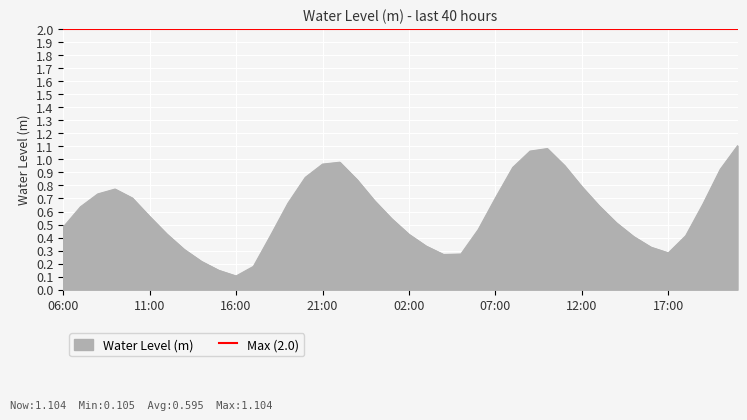

Reading left to right, list all the values displayed in this chart.

0.5	0.6	0.7	0.8	0.7	0.6	0.4	0.3	0.2	0.1	0.1	0.2	0.4	0.7	0.9	1.0	1.0	0.8	0.7	0.5	0.4	0.3	0.3	0.3	0.5	0.7	0.9	1.1	1.1	1.0	0.8	0.6	0.5	0.4	0.3	0.3	0.4	0.7	0.9	1.1